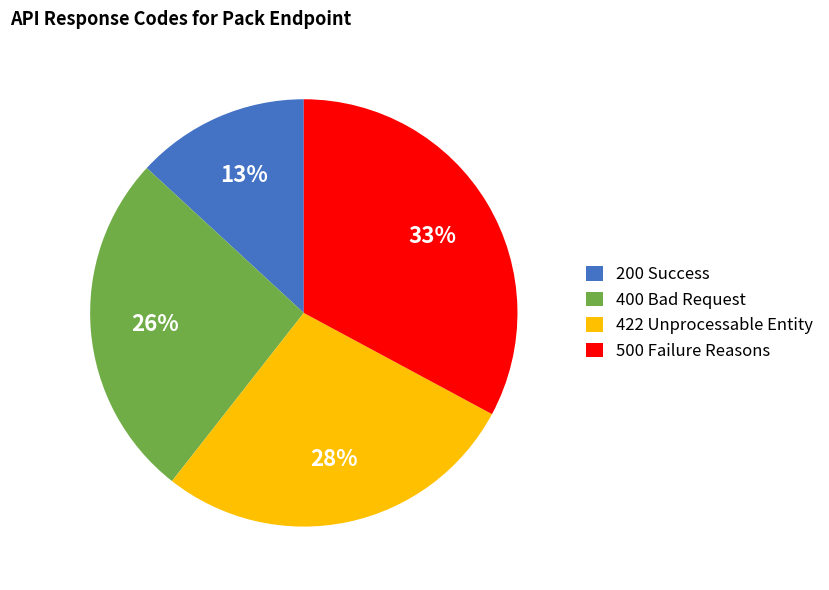

Count the number of slices in the pie.

4